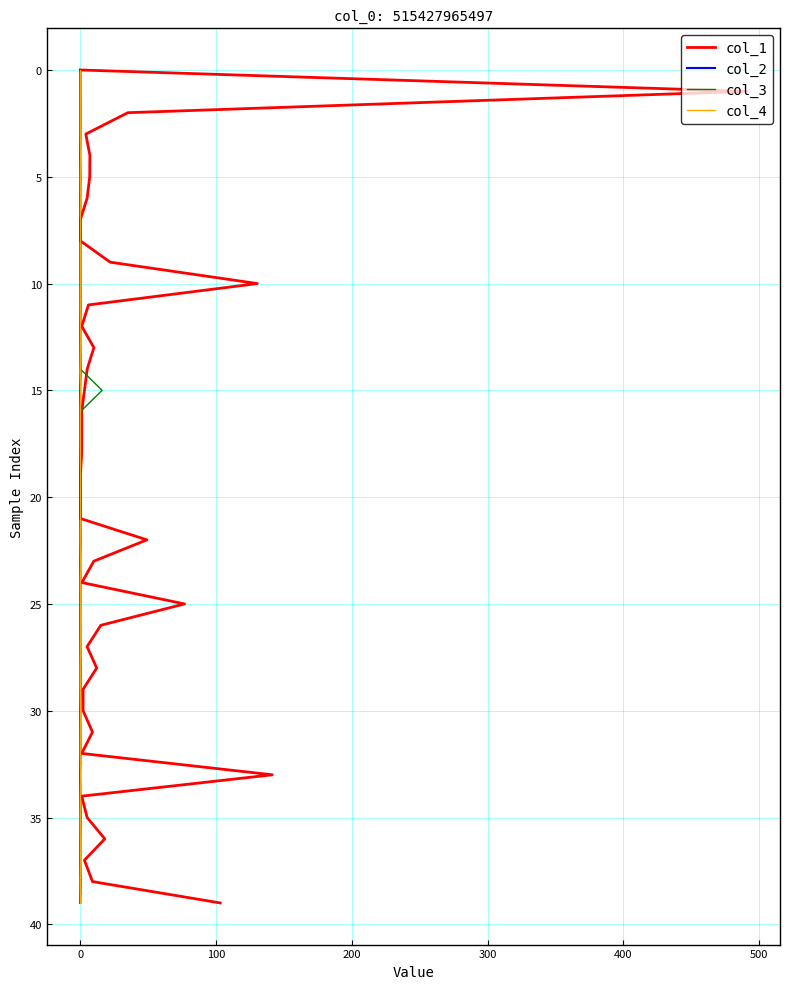

The value of col_1 at 12 is 6. True or false?

False